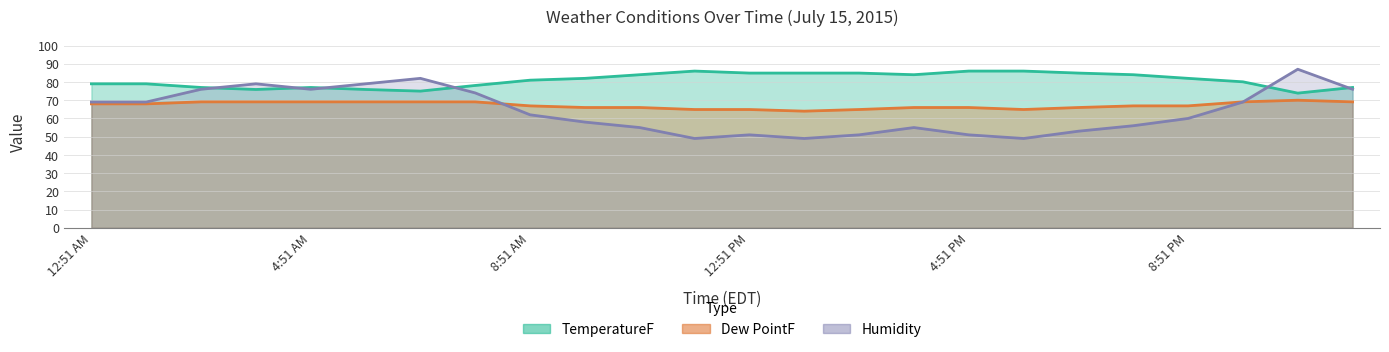

What is the average value of the Humidity series?

64.0